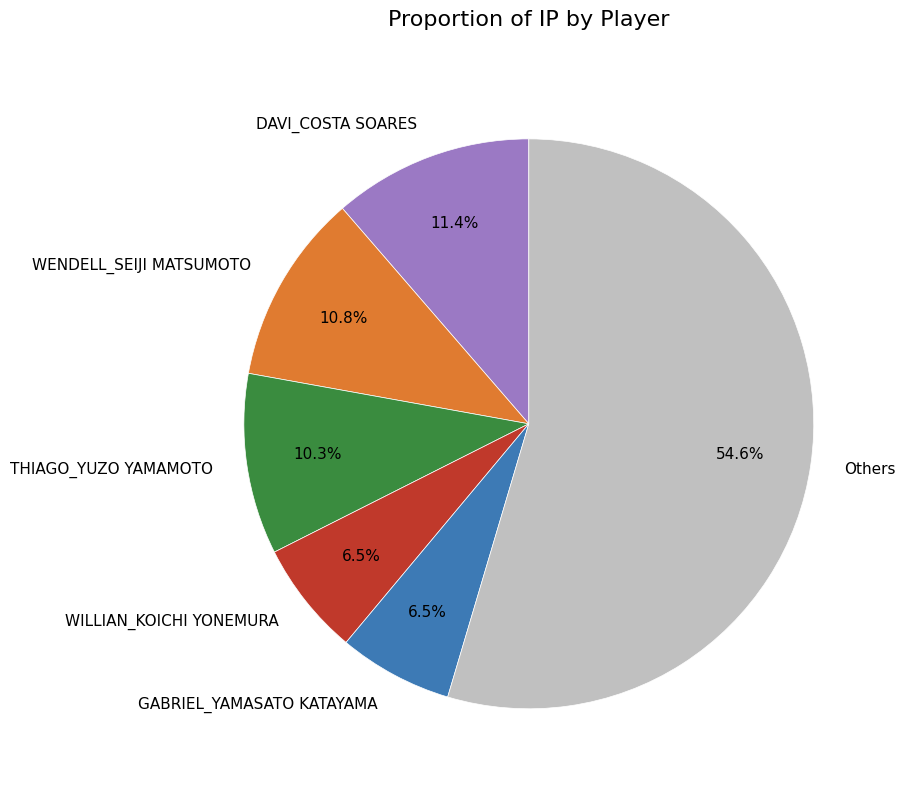

How many segments does this pie chart have?

6